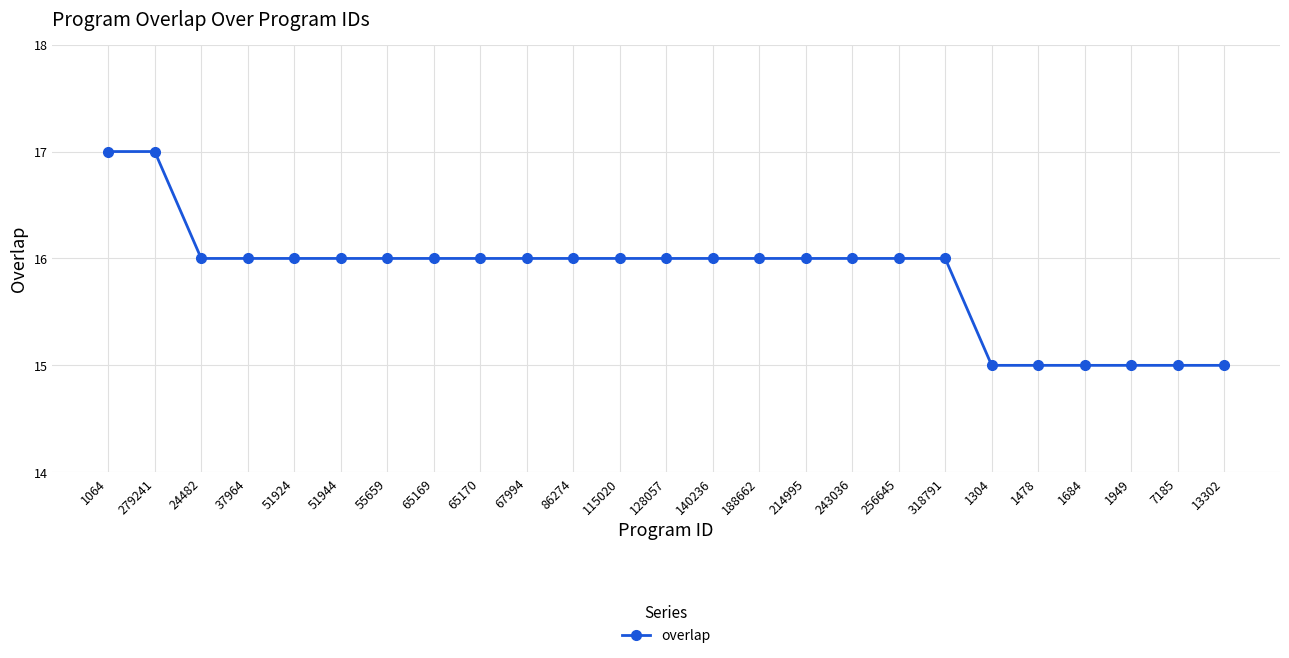

What is the maximum value shown in the chart?

17